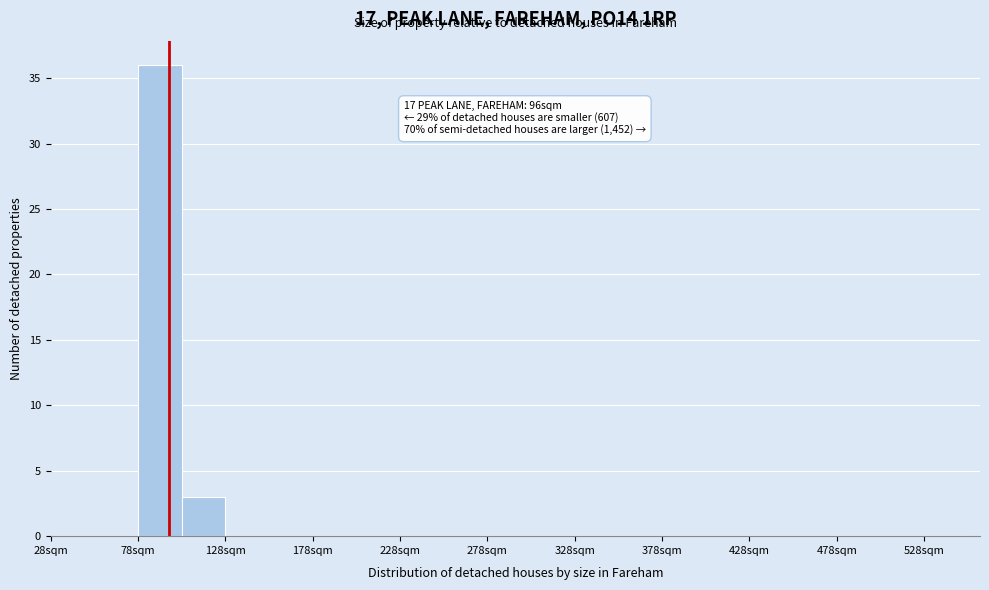

Which range on the x-axis has the tallest bar?

78 to 103